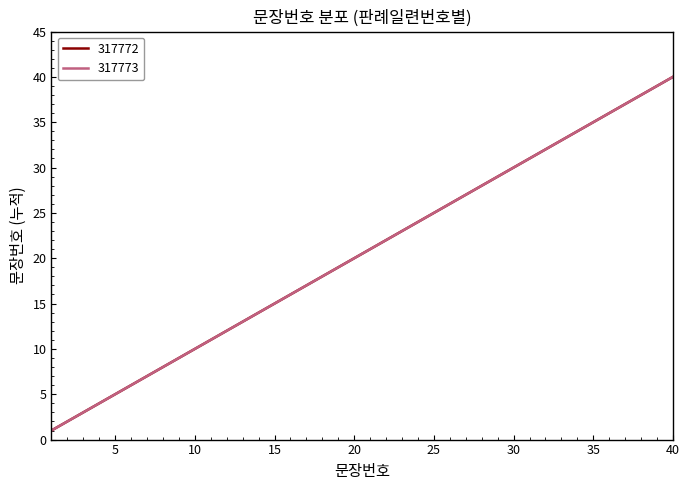

At which category is the sum across all series the highest?

40